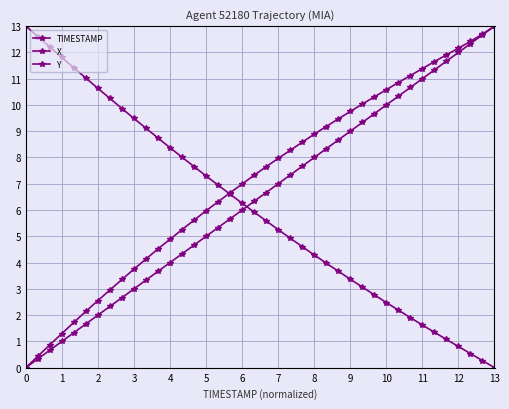

How many lines are shown in the chart?

3